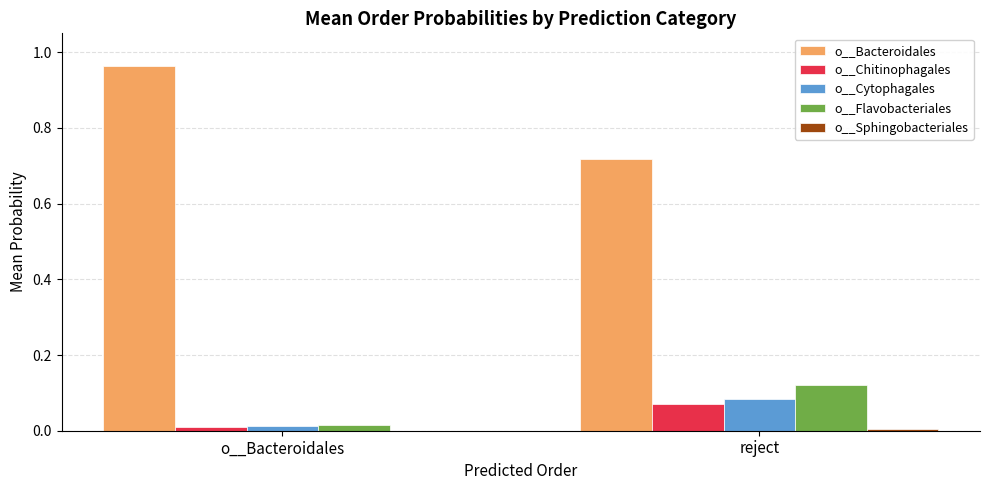

Does the chart contain stacked bars?

No